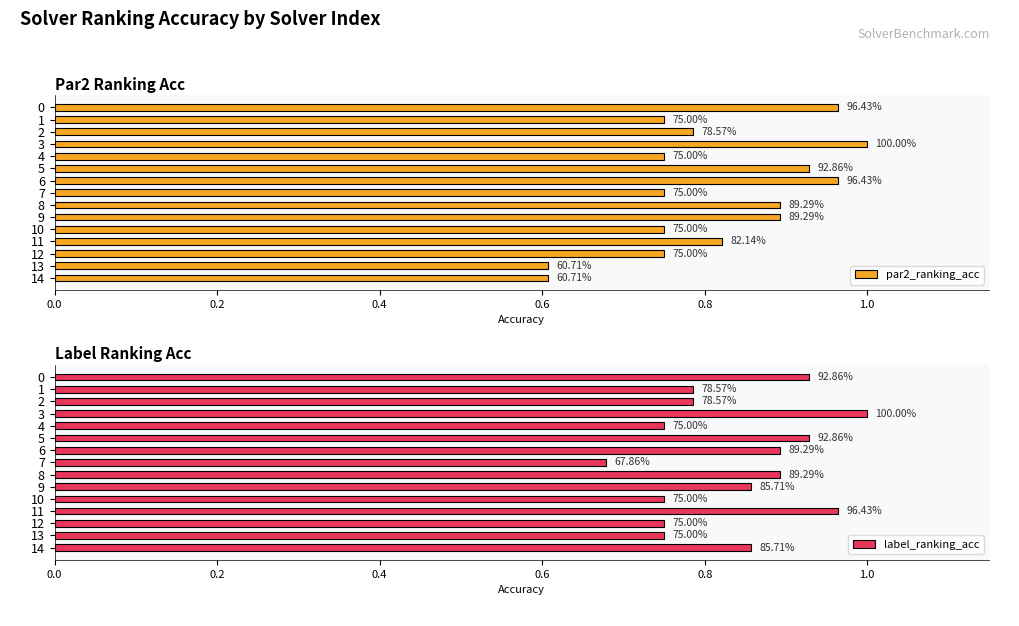

How many data points does each series have?

15